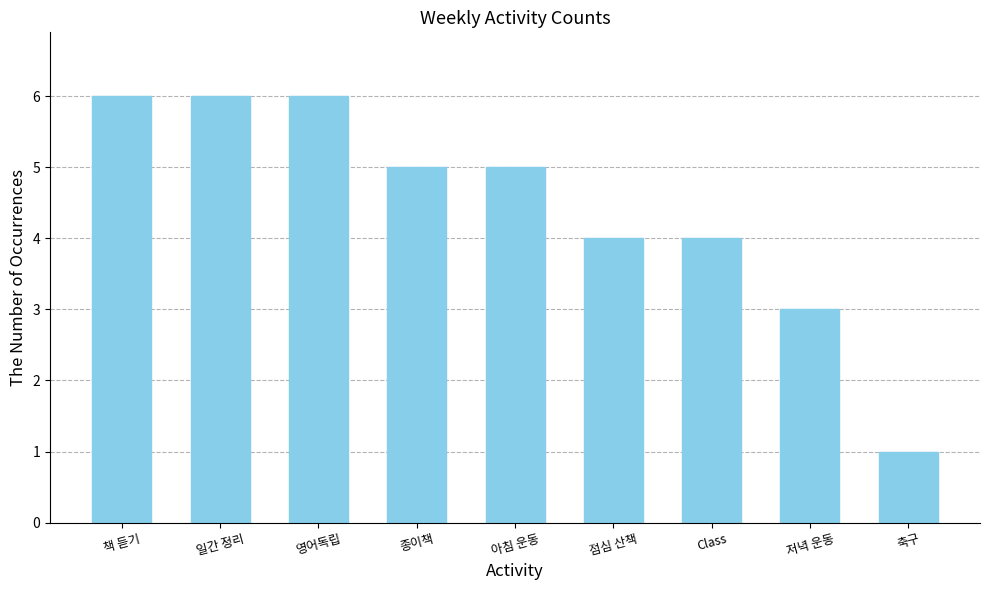

What is the change in value from 점심 산책 to 저녁 운동?

-1